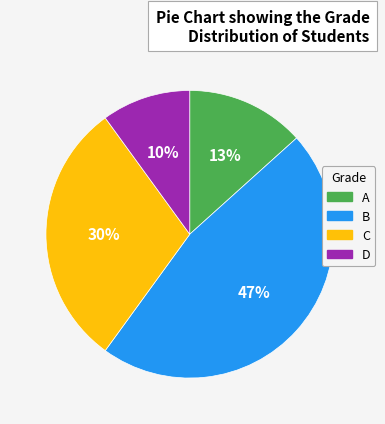

How many segments does this pie chart have?

4